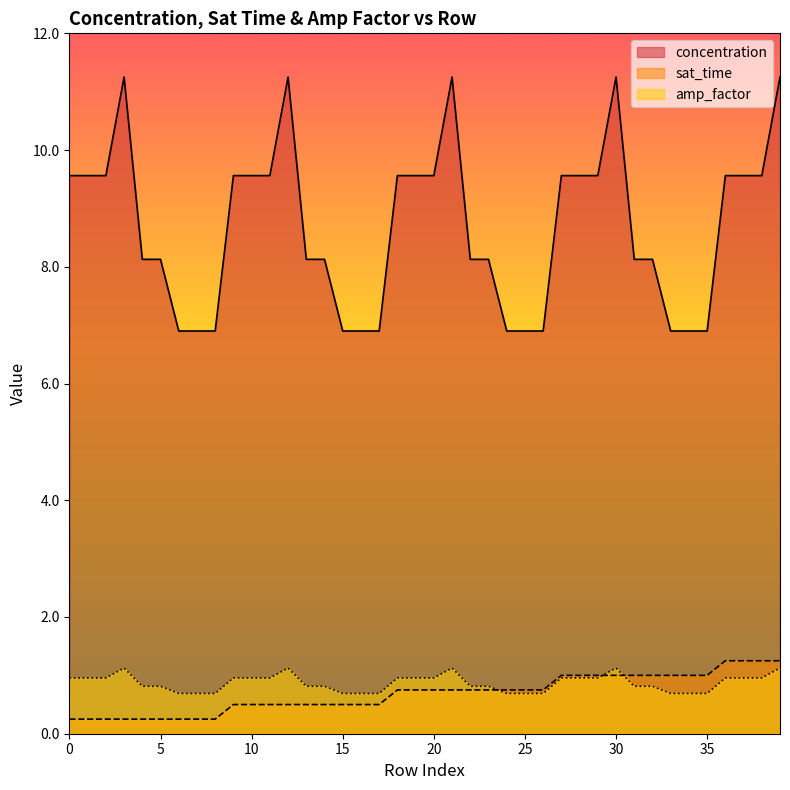

True or false: sat_time has a value of 0.3 at 10.

False